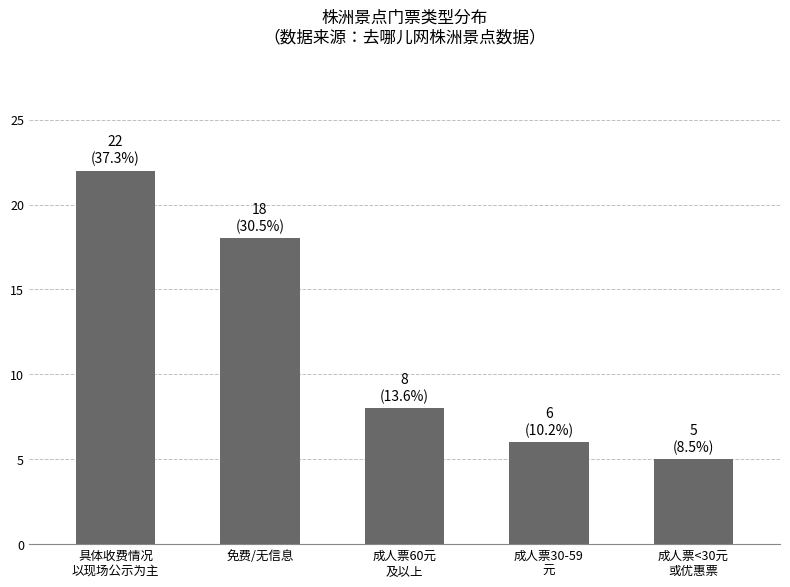

Which category has the highest value across all series?

具体收费情况
以现场公示为主